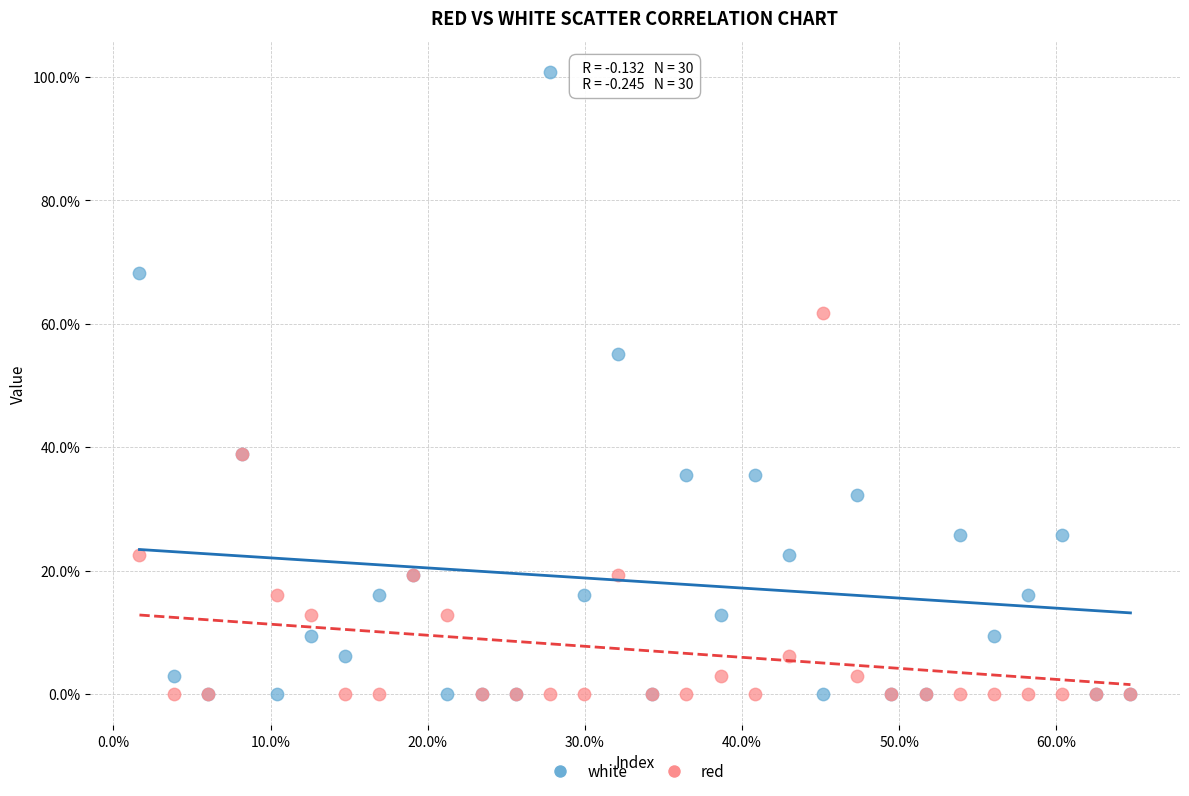

What are all the series names shown in the legend?

white, red